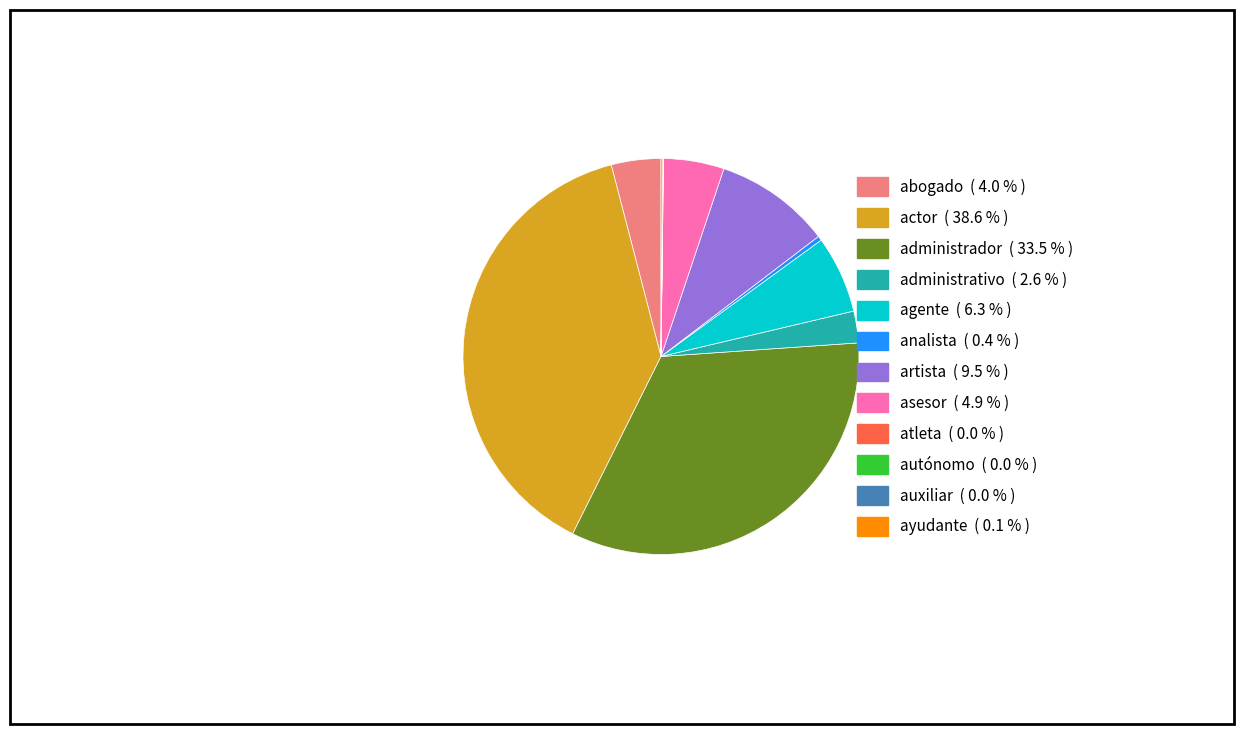

Between administrativo and abogado, which is larger?

abogado